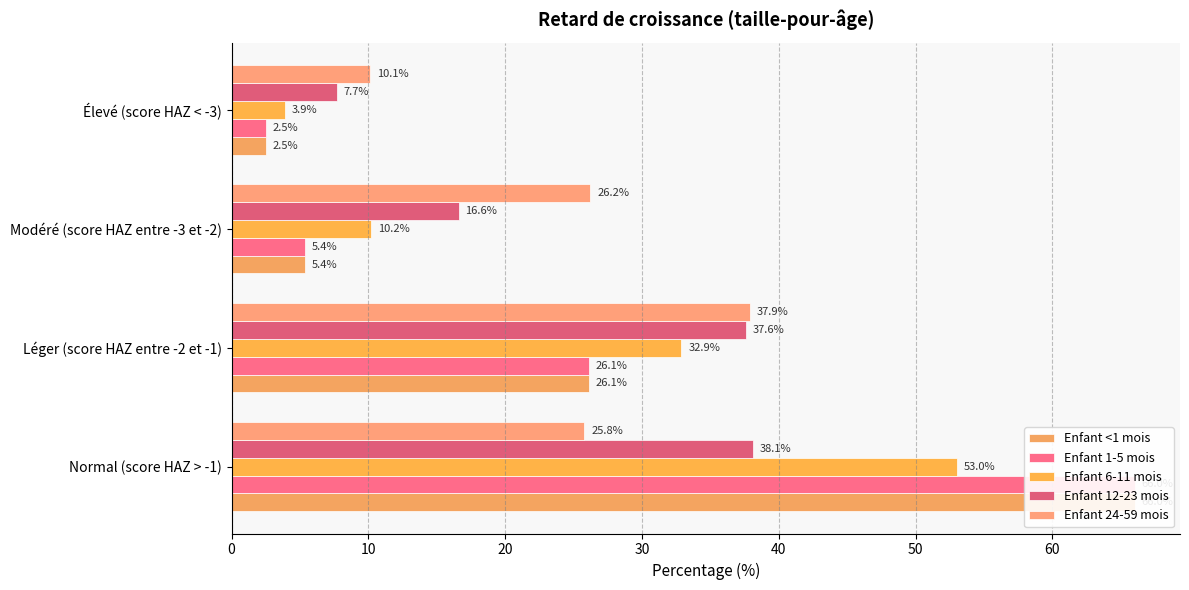

Rank the series at Élevé (score HAZ < -3) from lowest to highest value.

Enfant <1 mois, Enfant 1-5 mois, Enfant 6-11 mois, Enfant 12-23 mois, Enfant 24-59 mois